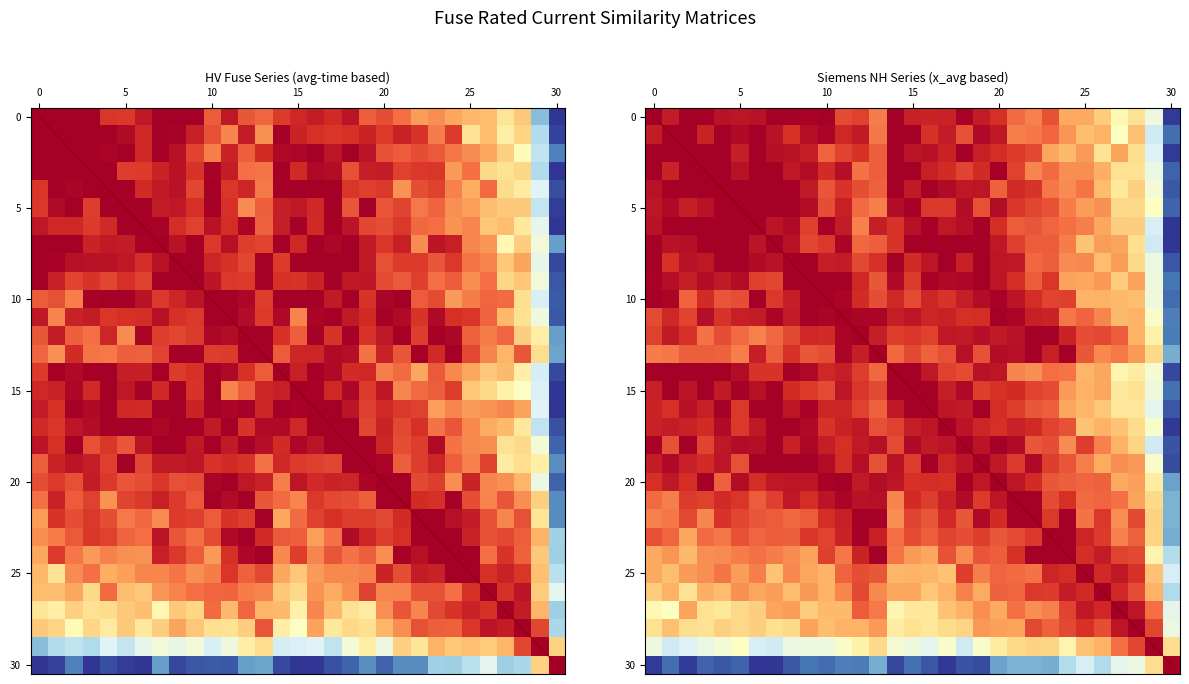

What is the spread (max minus min) of values at 12?

0.9